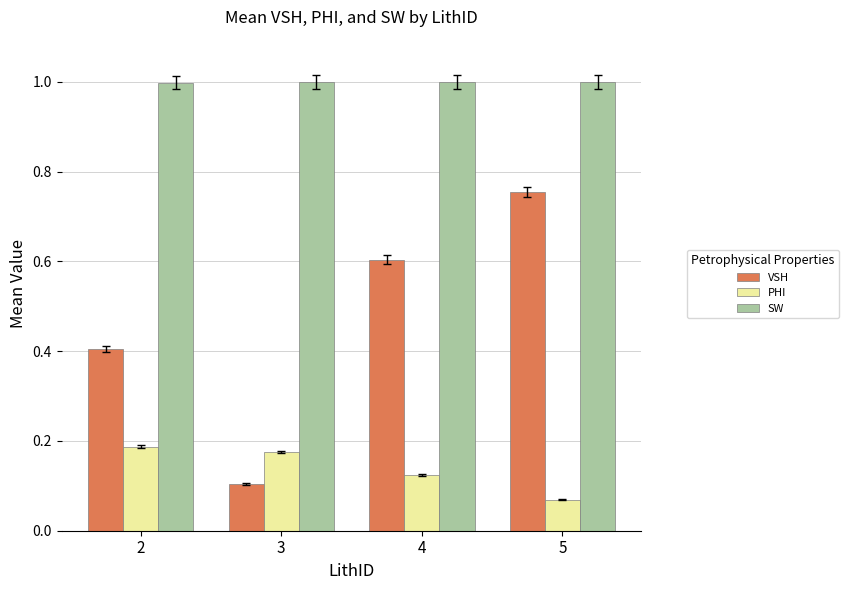

Which category has the lowest value in the PHI series?

5